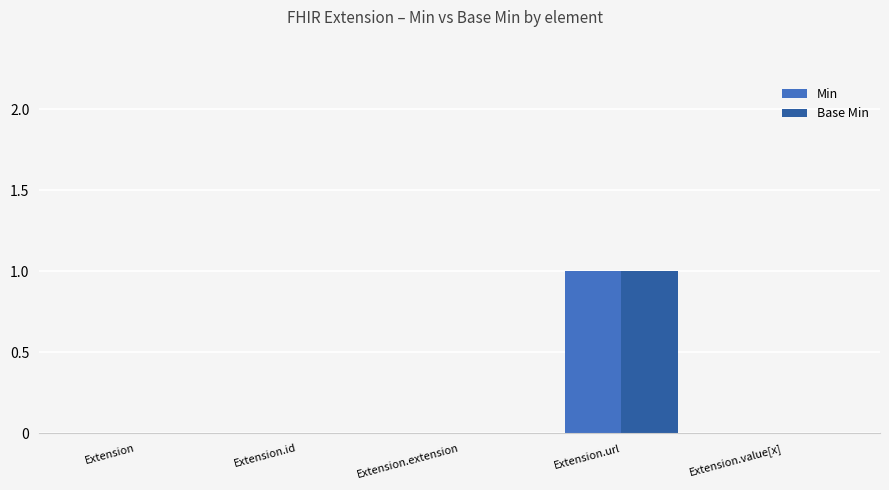

Count the number of categories in the chart.

5